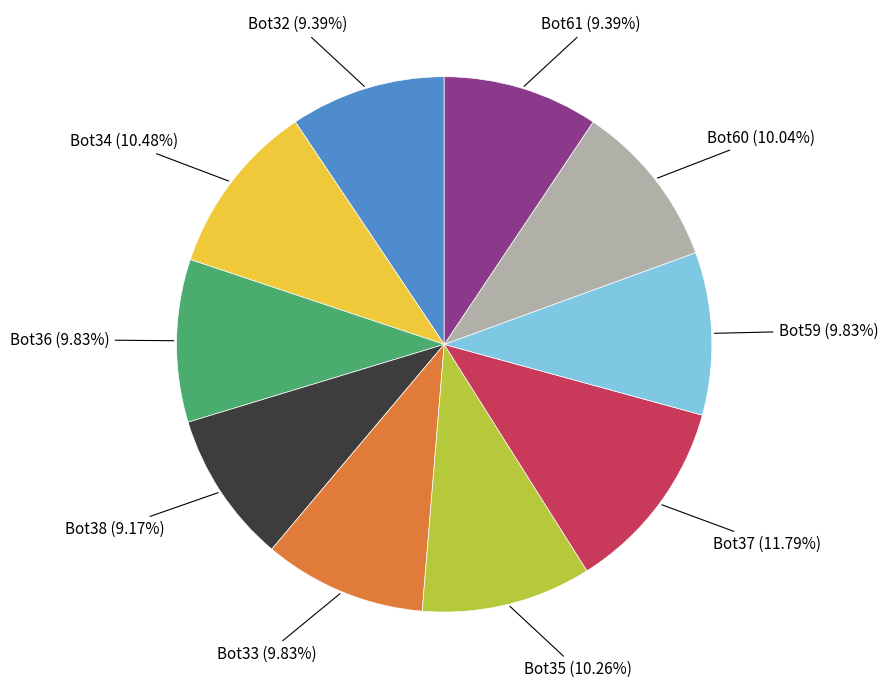

Does any single category account for the majority?

No